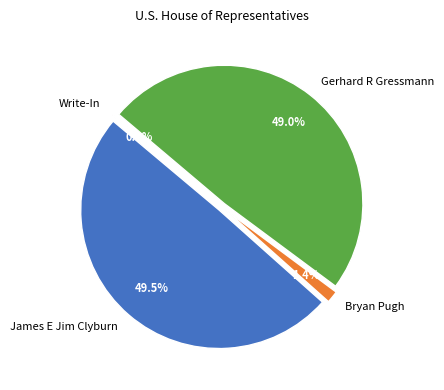

To the nearest percent, what is the combined percentage of Write-In and James E Jim Clyburn?

50%